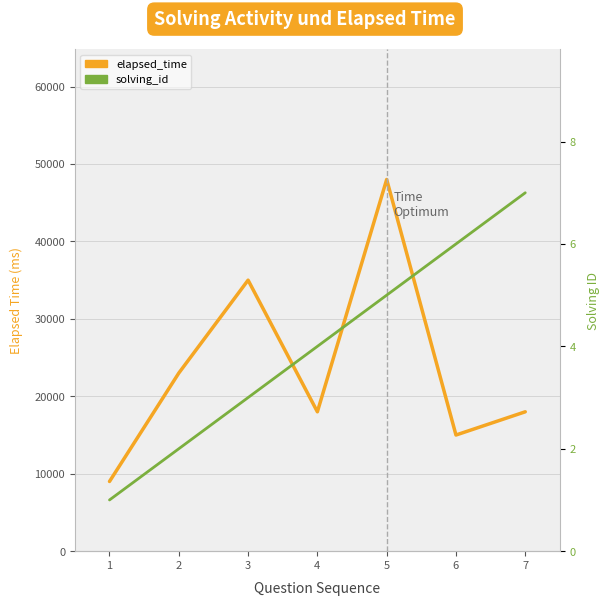

Reading left to right, transcribe all the data shown in this chart.

elapsed_time: 1=9000	2=23000	3=35000	4=18000	5=48000	6=15000	7=18000
solving_id: 1=1	2=2	3=3	4=4	5=5	6=6	7=7